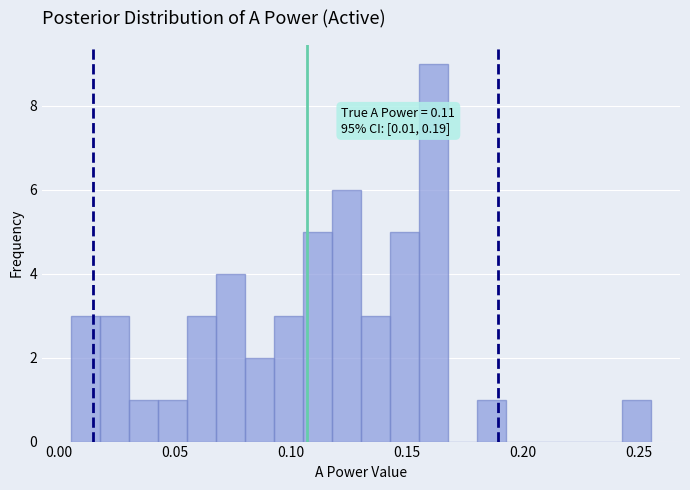

Read against the x-axis, roughly where is the centre of the tallest bar?

0.160